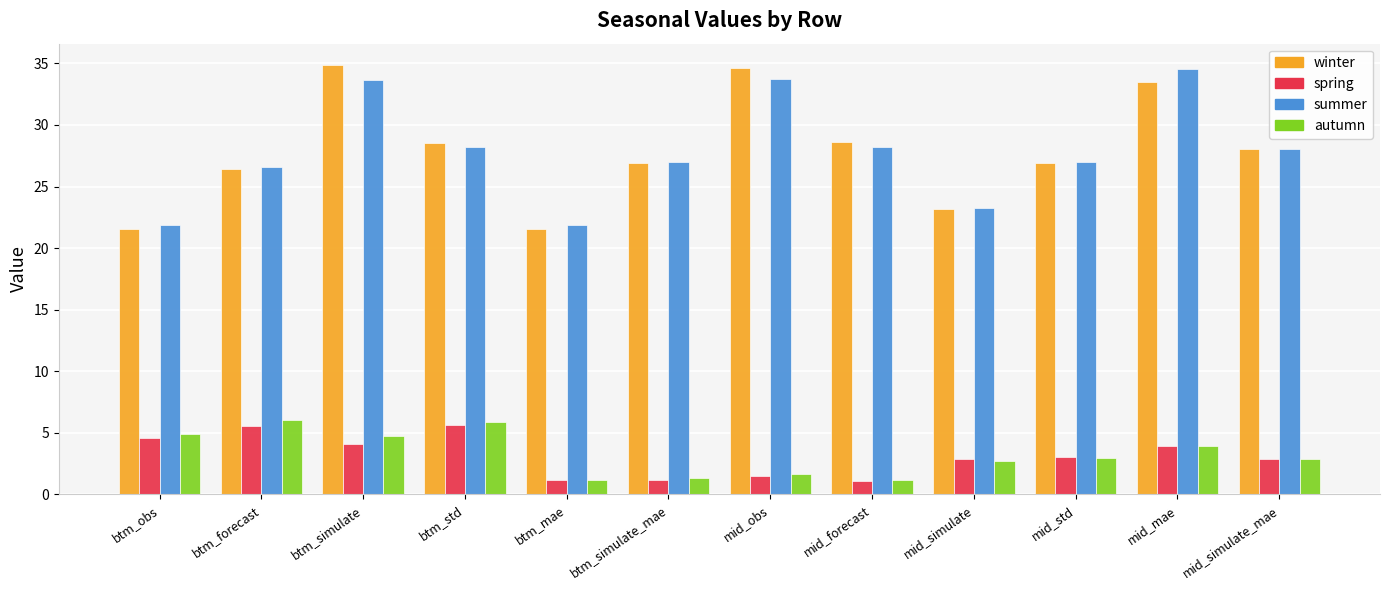

What is the maximum value for summer?

34.6